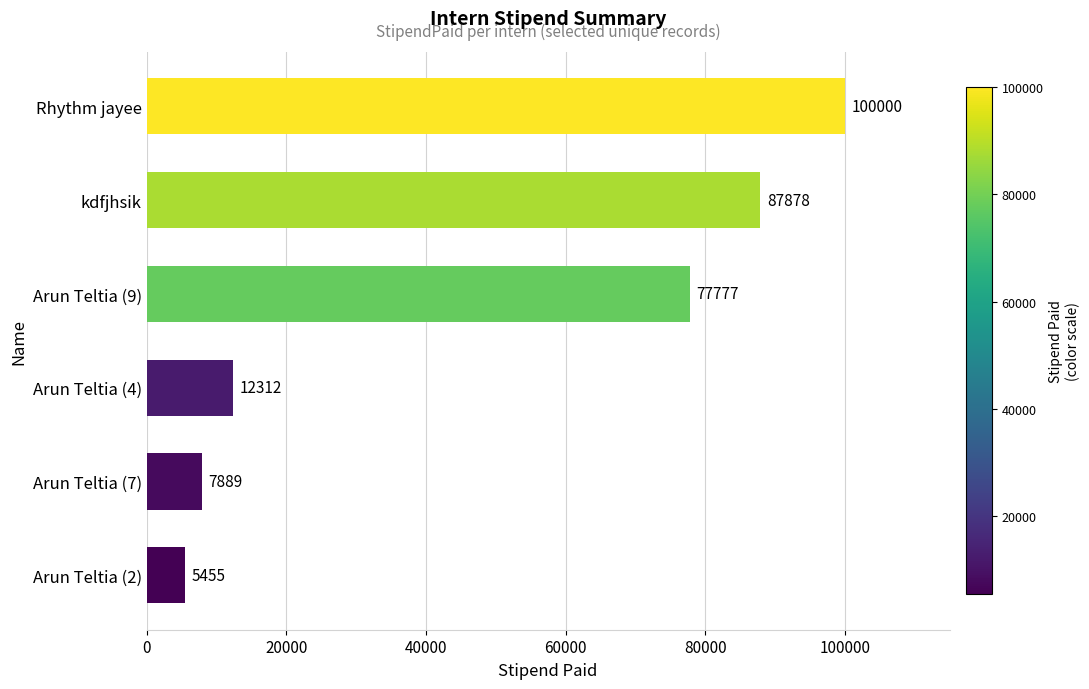

Are the bars horizontal?

Yes